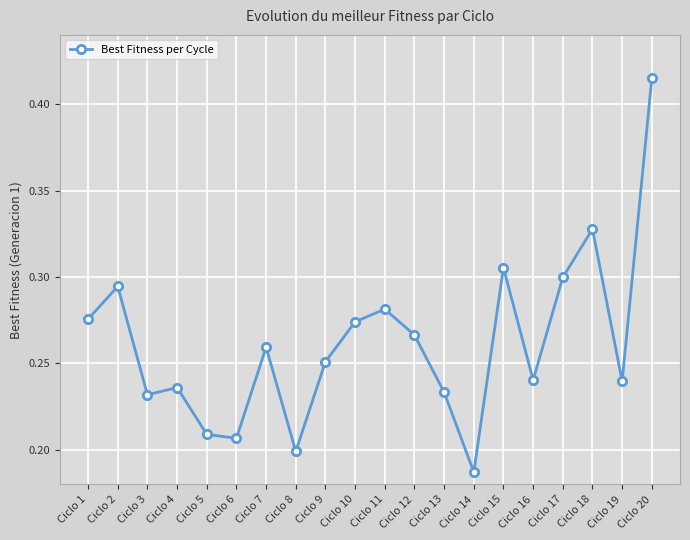

What is the average value?

0.3